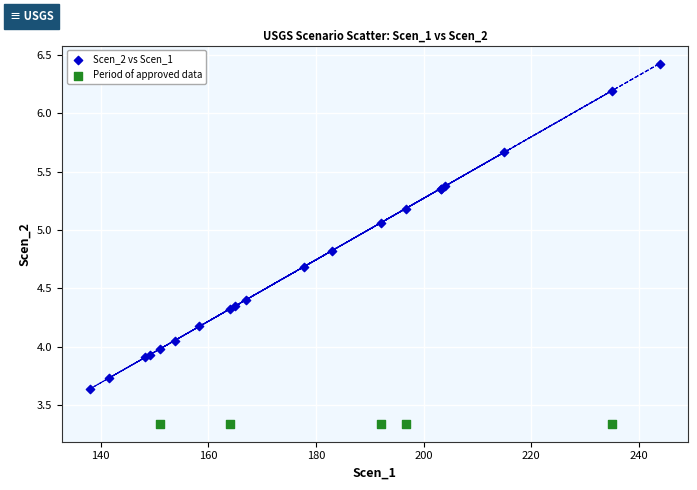

Which series reaches the maximum Y coordinate?

Scen_2 vs Scen_1